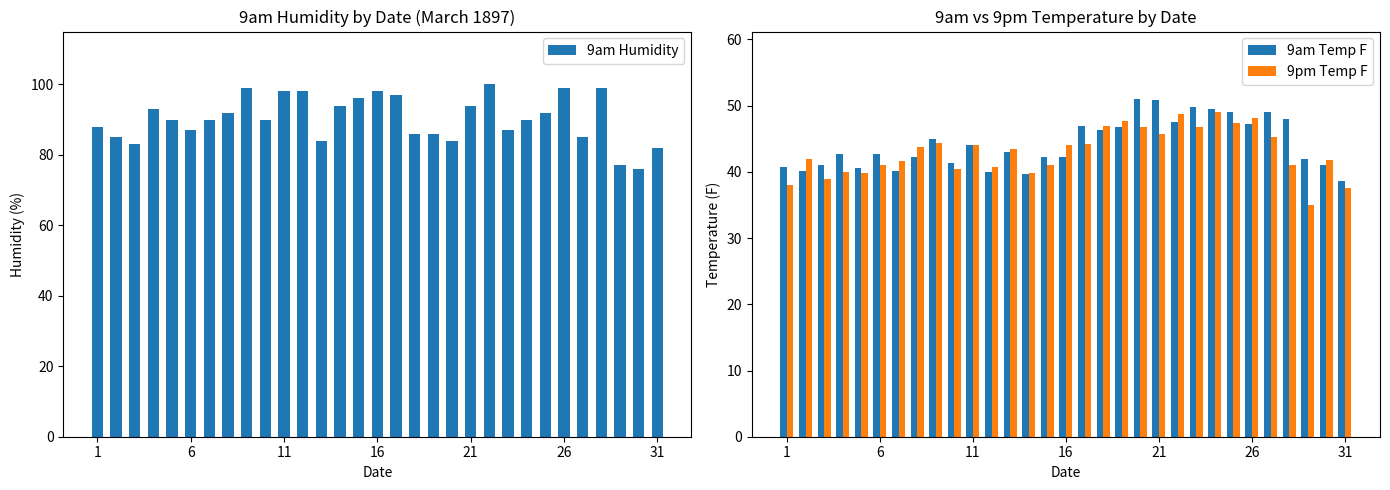

List the series in order of their peak value, highest first.

9am Humidity, 9am Temp F, 9pm Temp F